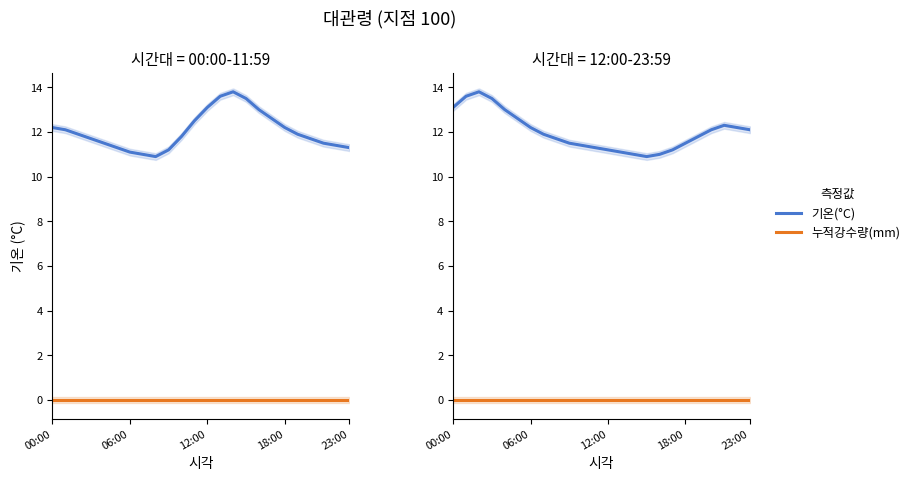

True or false: 누적강수량(mm) and 기온(°C) intersect in this chart.

False